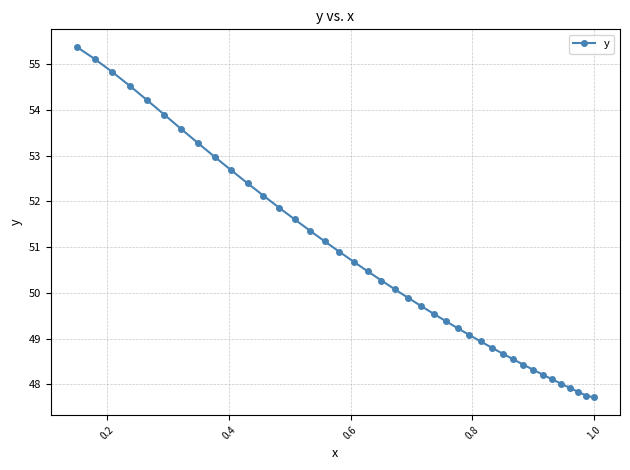

What is the value of the 4th point from the left?

54.5